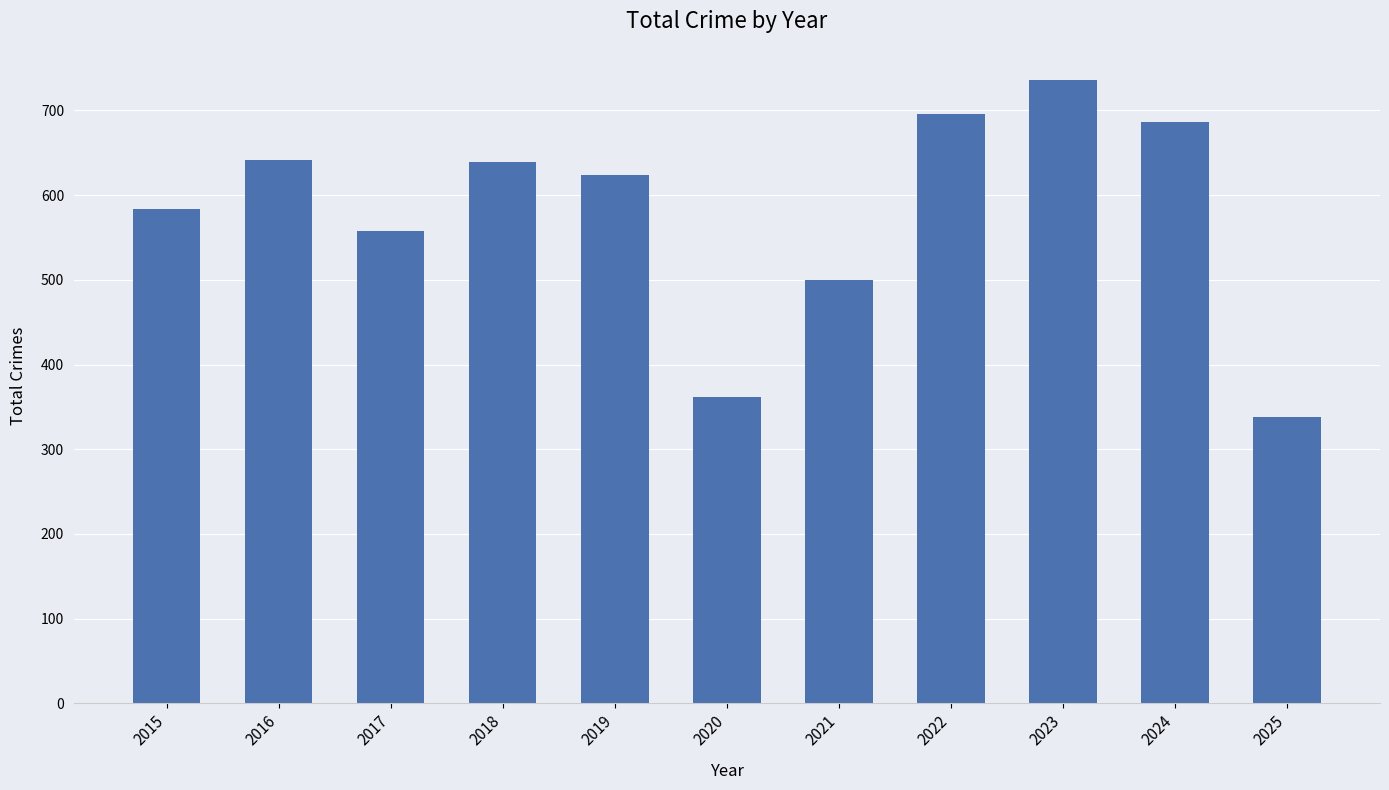

The value at 2017 is 875. True or false?

False